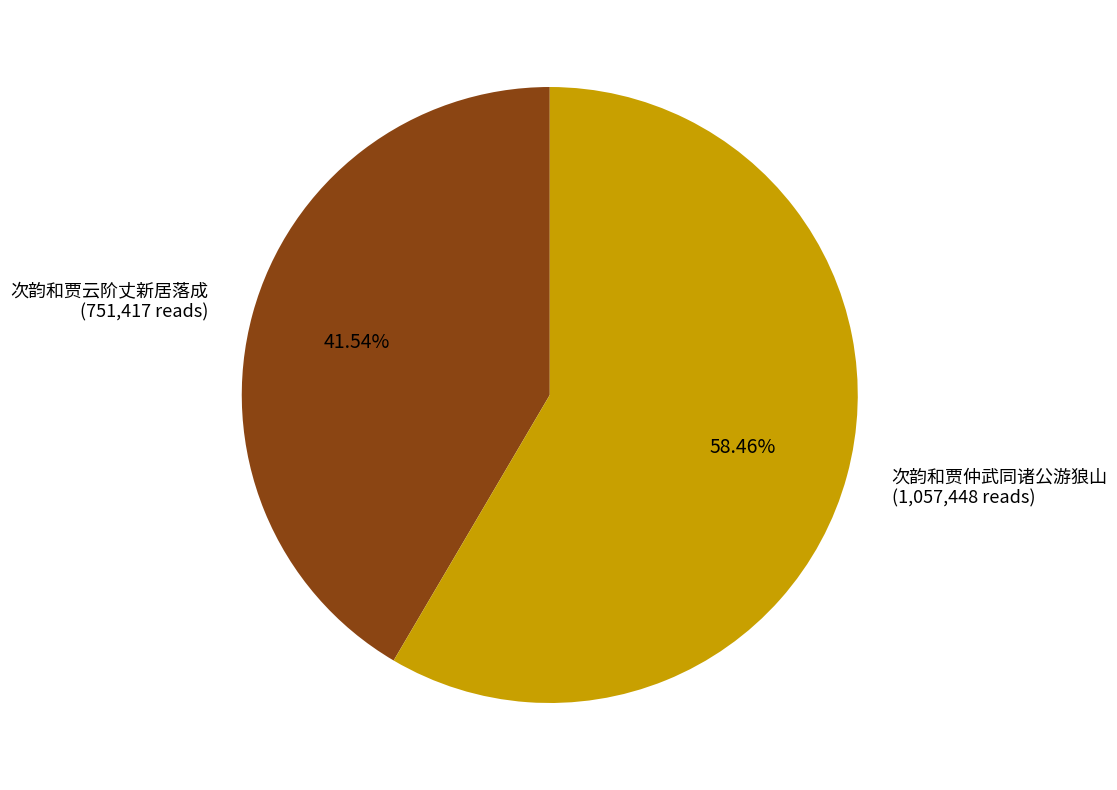

Which has a higher value, 次韵和贾仲武同诸公游狼山 or 次韵和贾云阶丈新居落成?

次韵和贾仲武同诸公游狼山